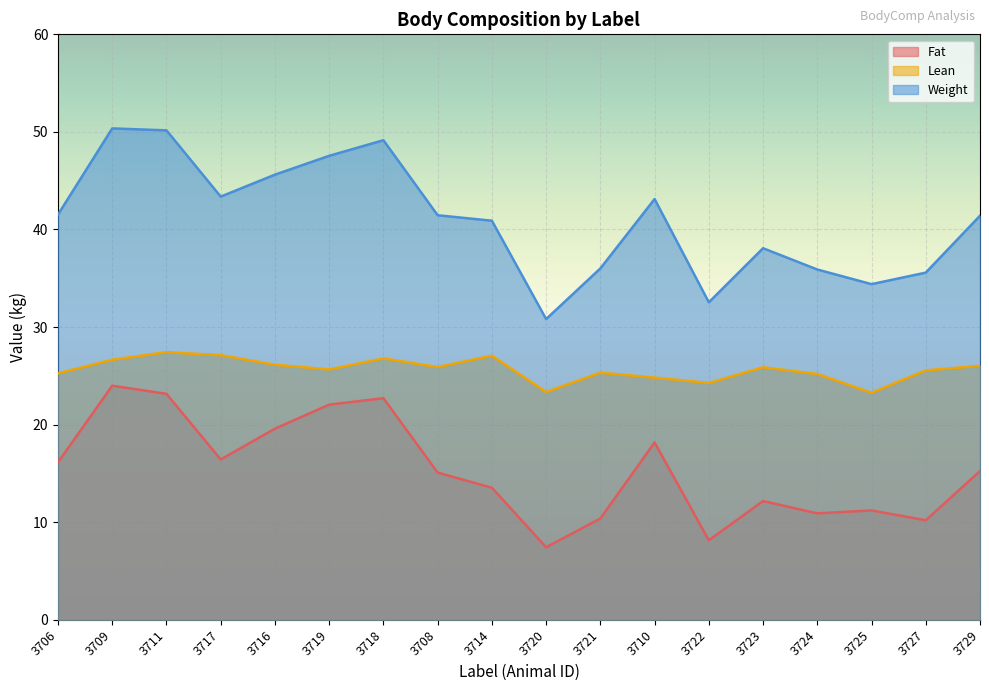

What position from the left is 3724?

15